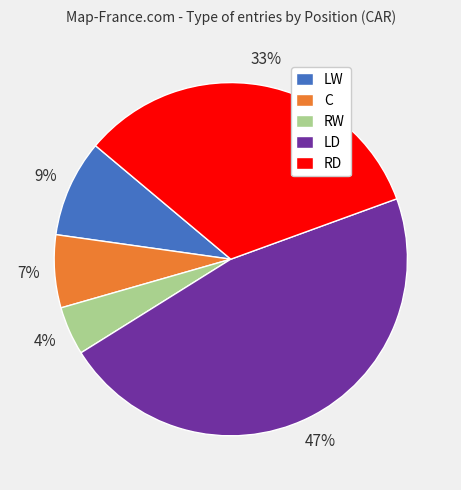

Between LW and LD, which is larger?

LD